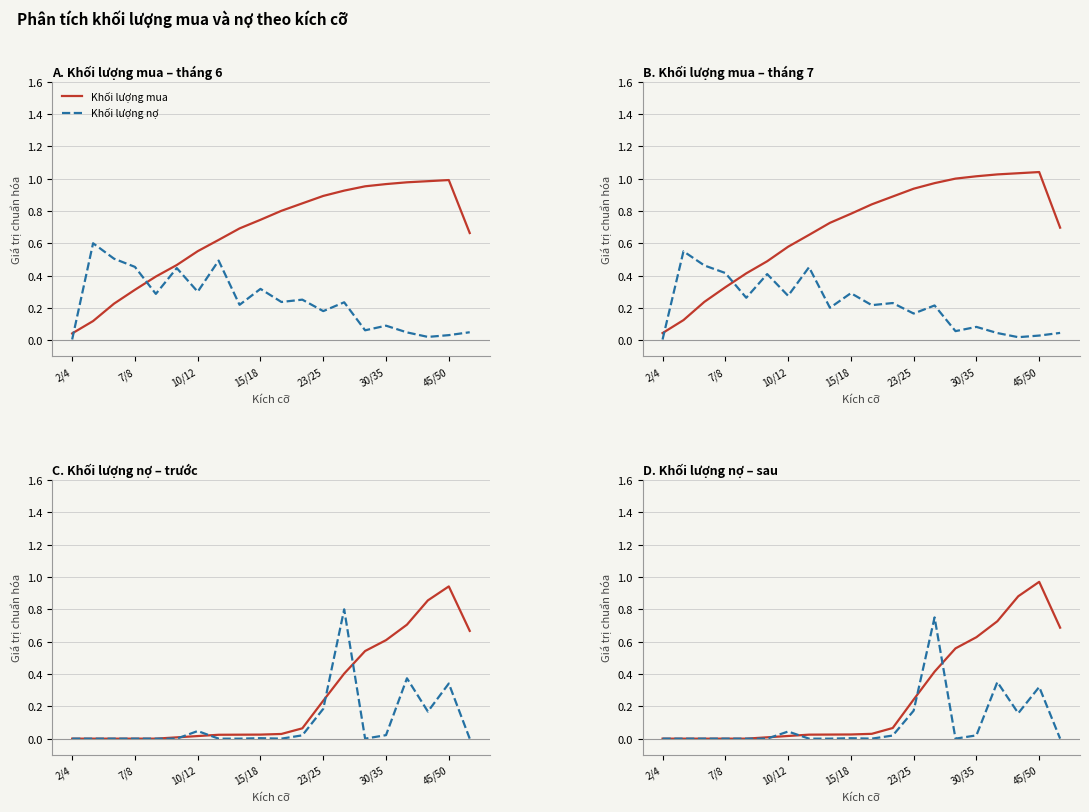

Is it true that Khối lượng nợ equals 0.0 at 11?

True